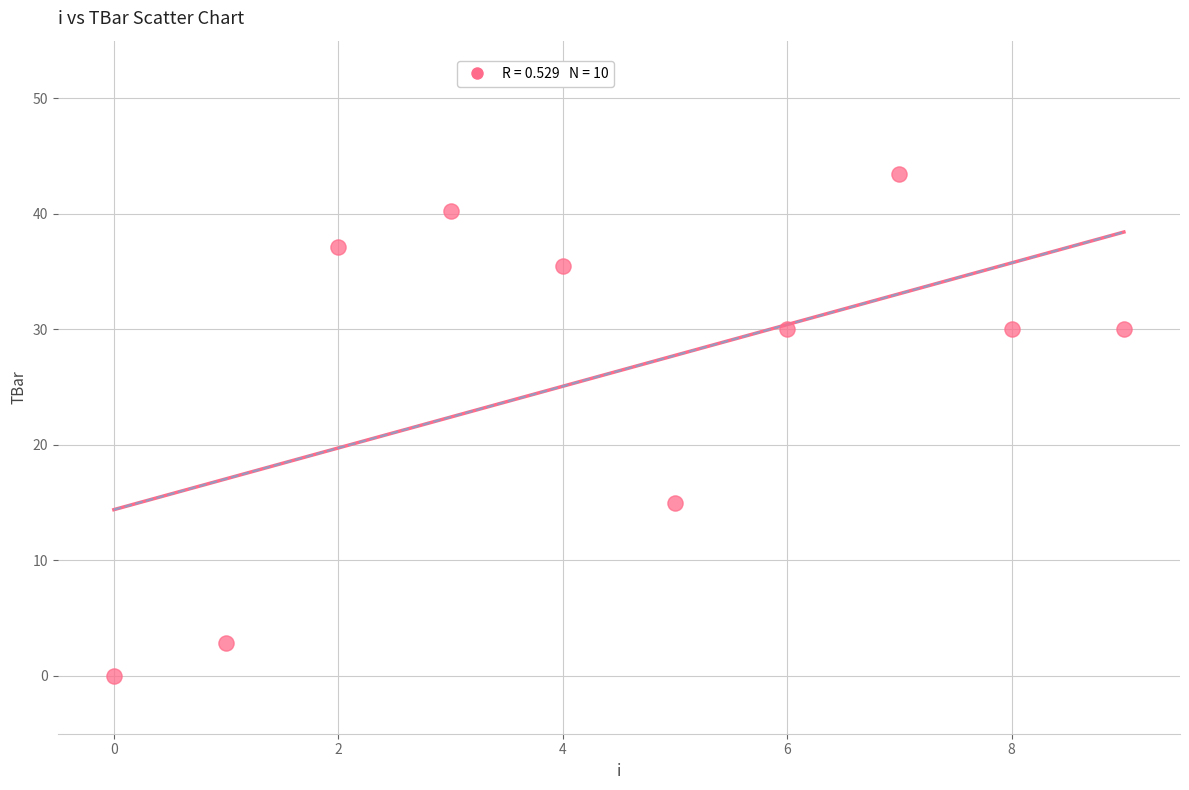

What is the average Y value?

26.4